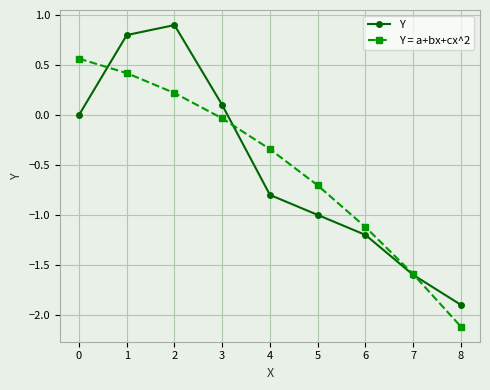

Does the chart have visible grid lines?

Yes